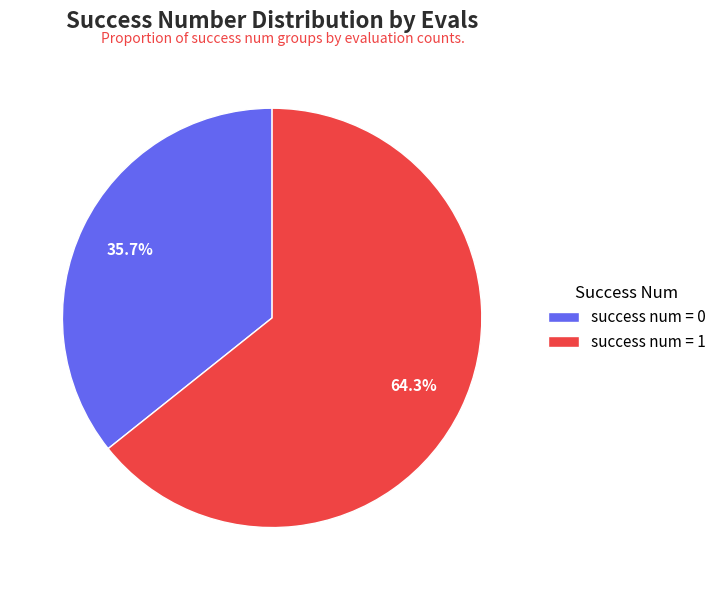

What percentage is NOT represented by success num = 0?

64.3%